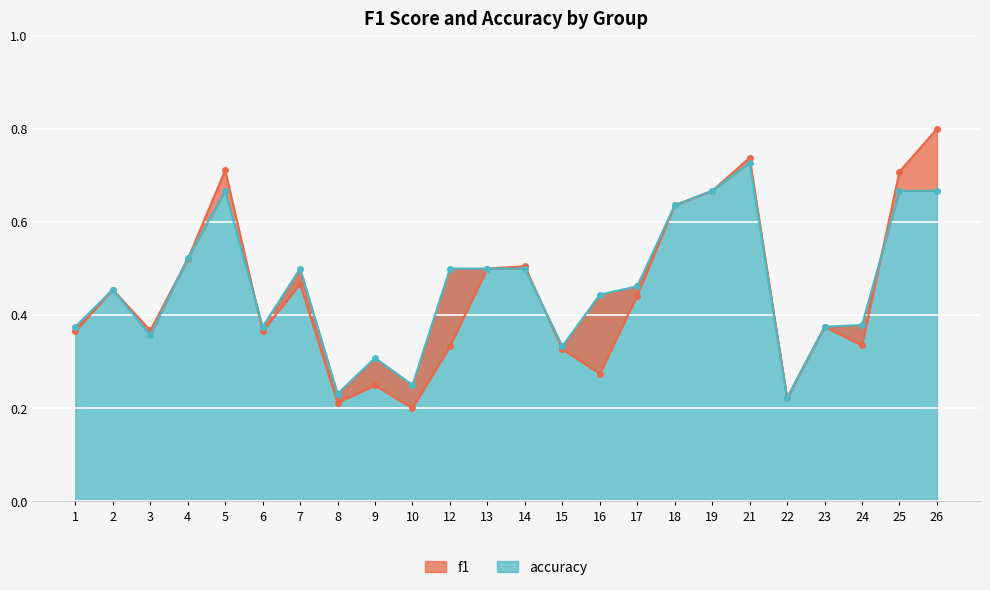

Which series changed the most between 2 and 14?

f1